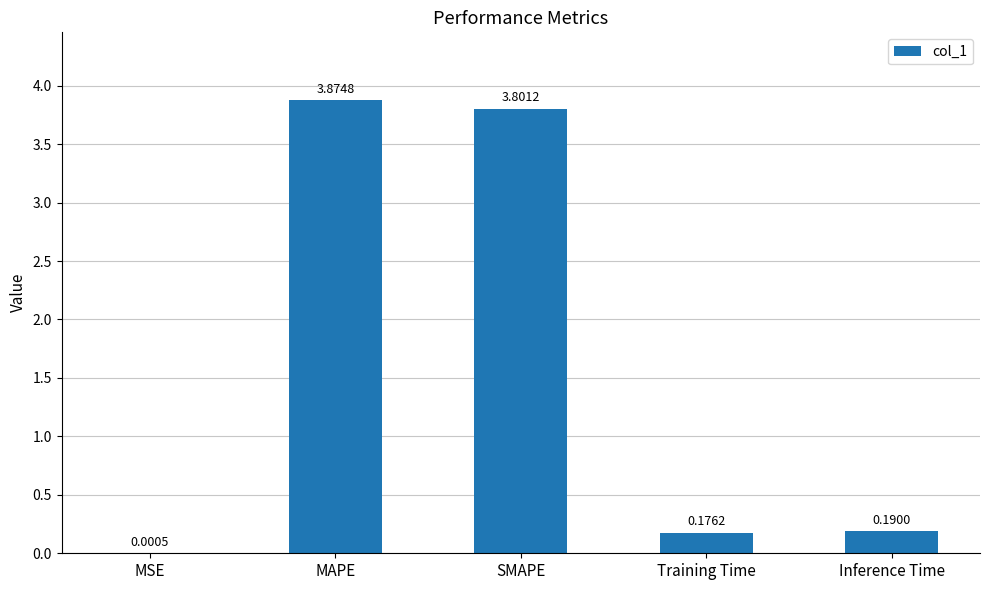

Between Inference Time and Training Time, which is larger?

Inference Time